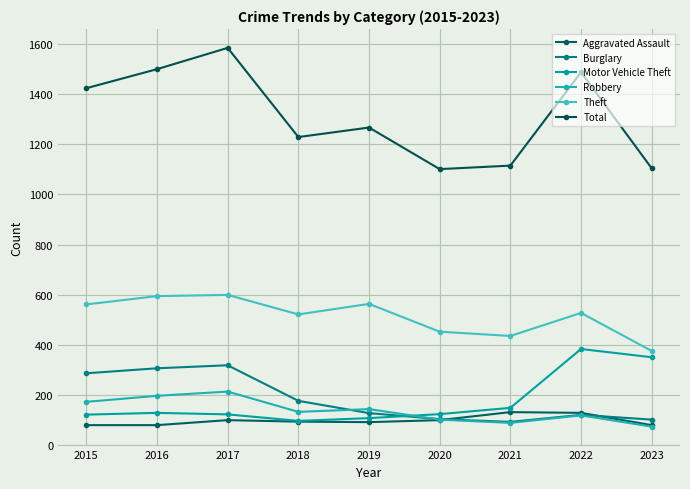

What is the difference between the highest and lowest values at 2018?

1136